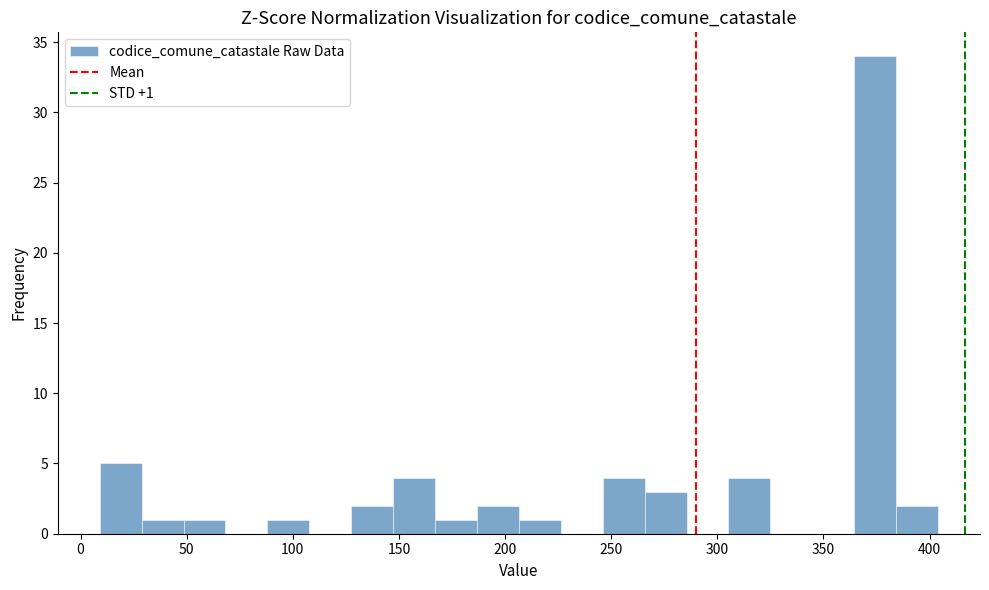

Around what value on the x-axis is the tallest bar? Give the approximate position of its centre, as read against the axis.

375